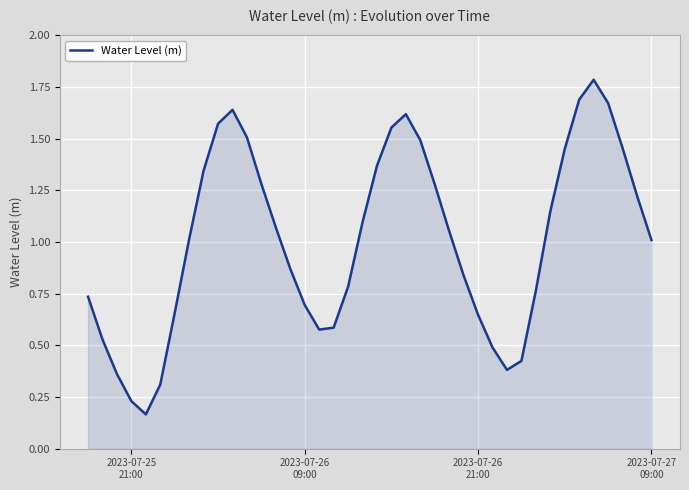

What is the maximum value shown in the chart?

1.8